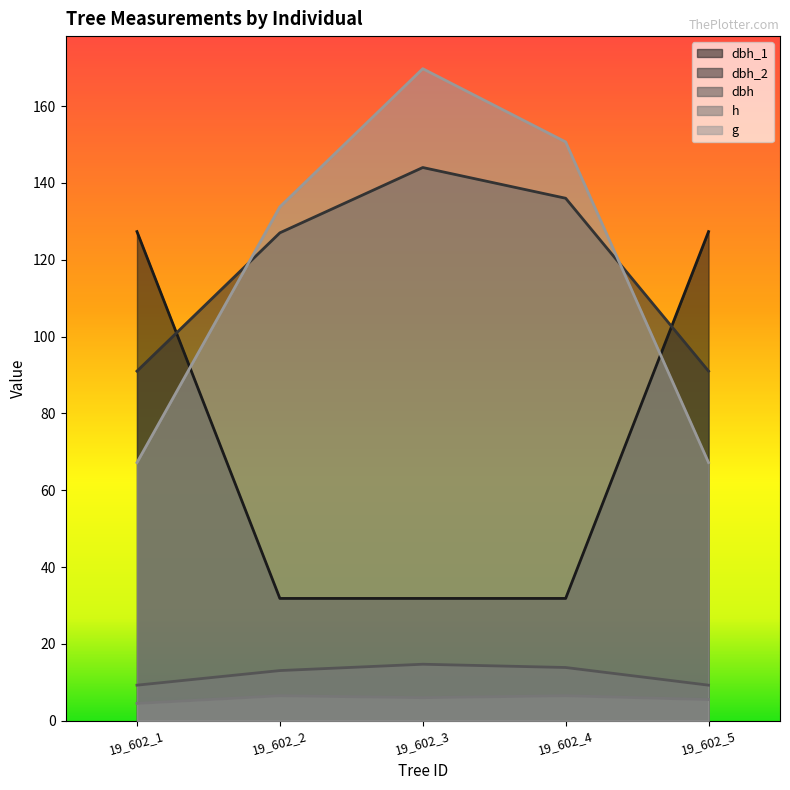

Rank the categories by dbh value from lowest to highest.

19_602_1, 19_602_5, 19_602_2, 19_602_4, 19_602_3